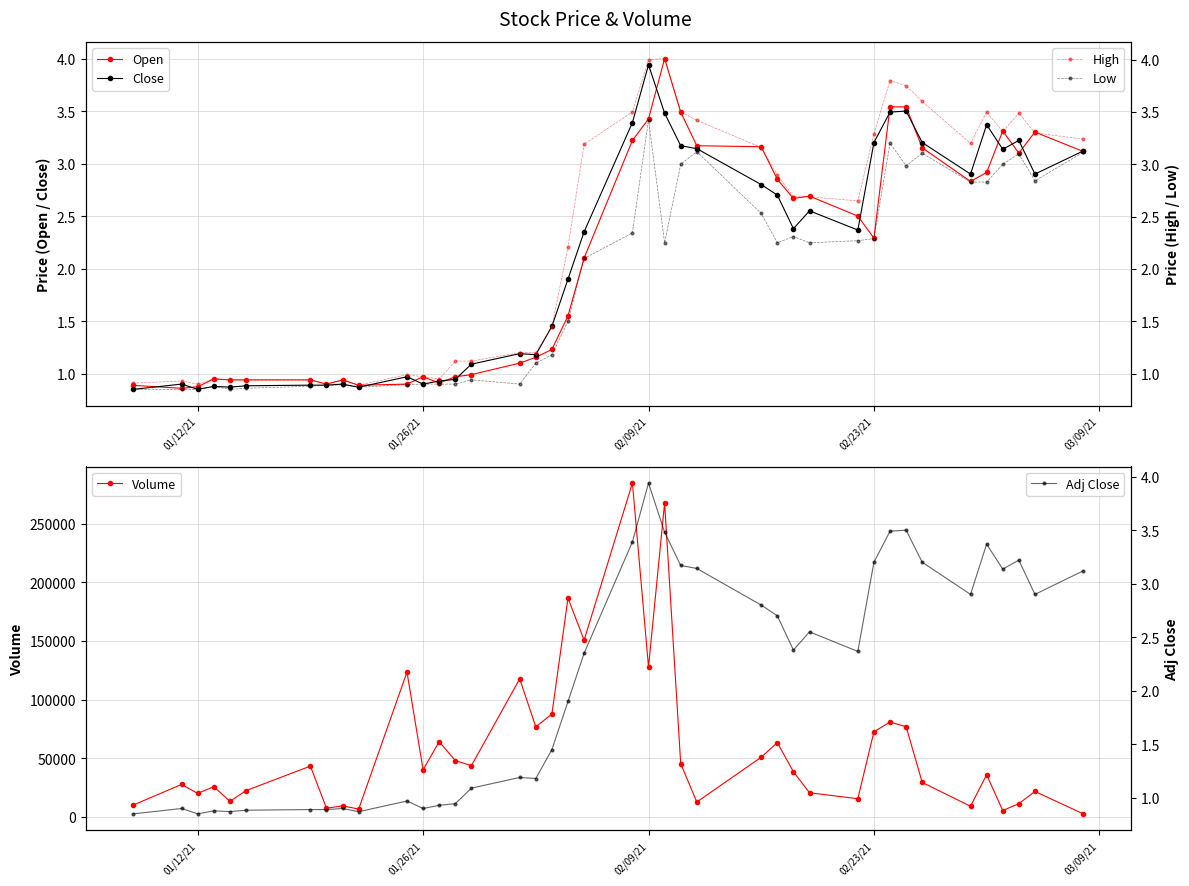

True or false: High and Open intersect in this chart.

False